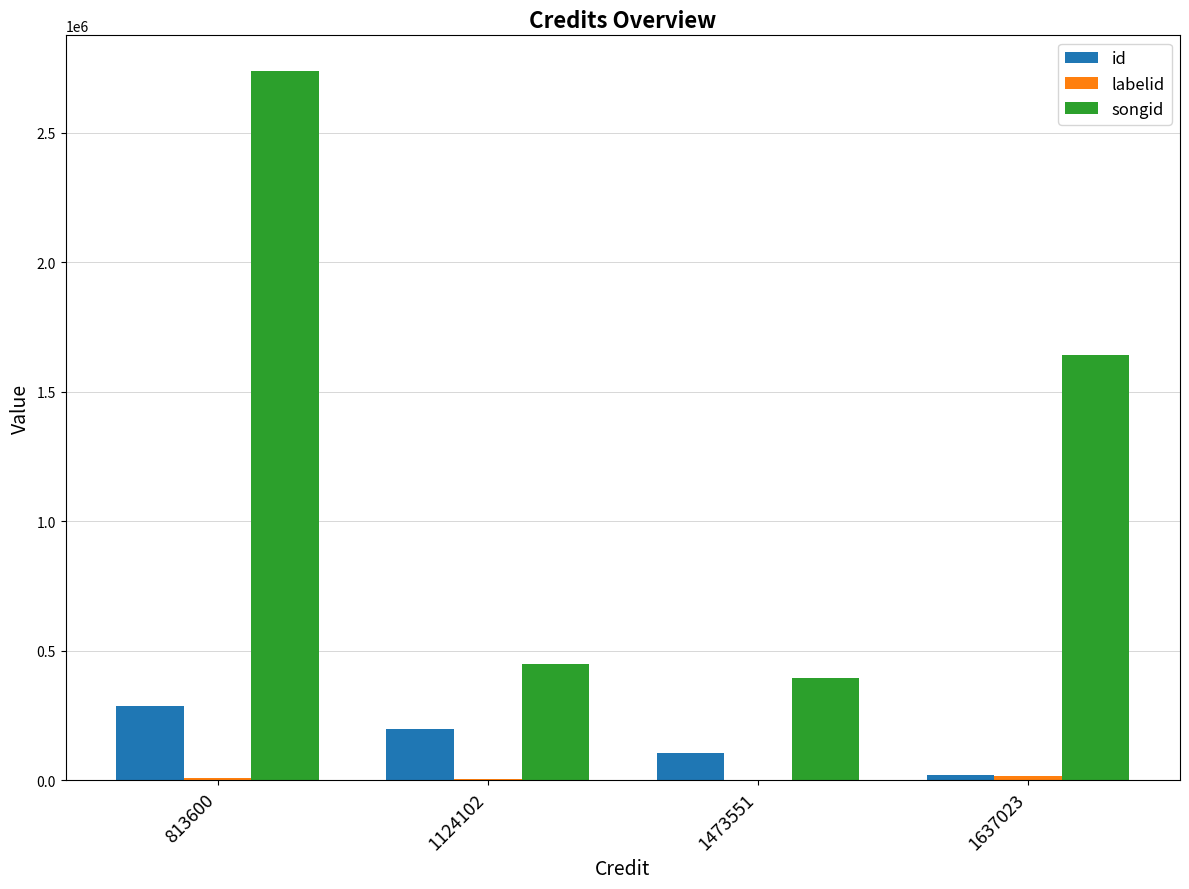

What is the total value across all series at 813600?

3038027